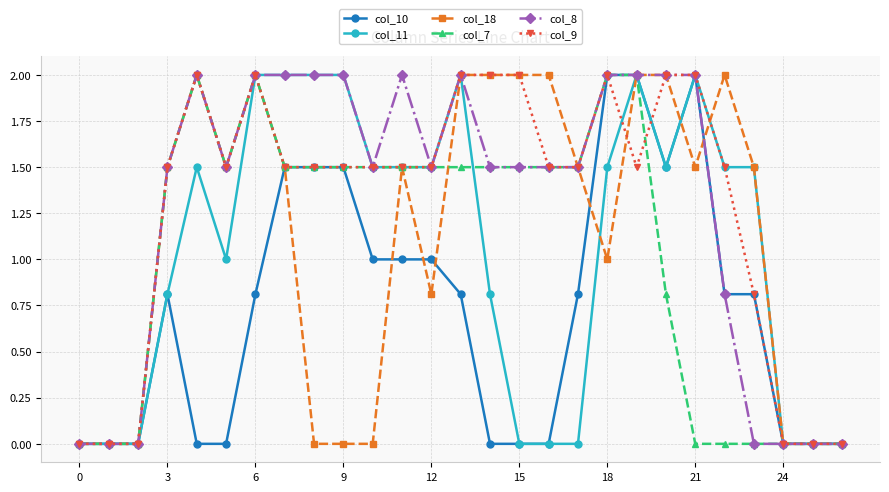

What is the value of the col_7 point at the 19th from the left?

2.0